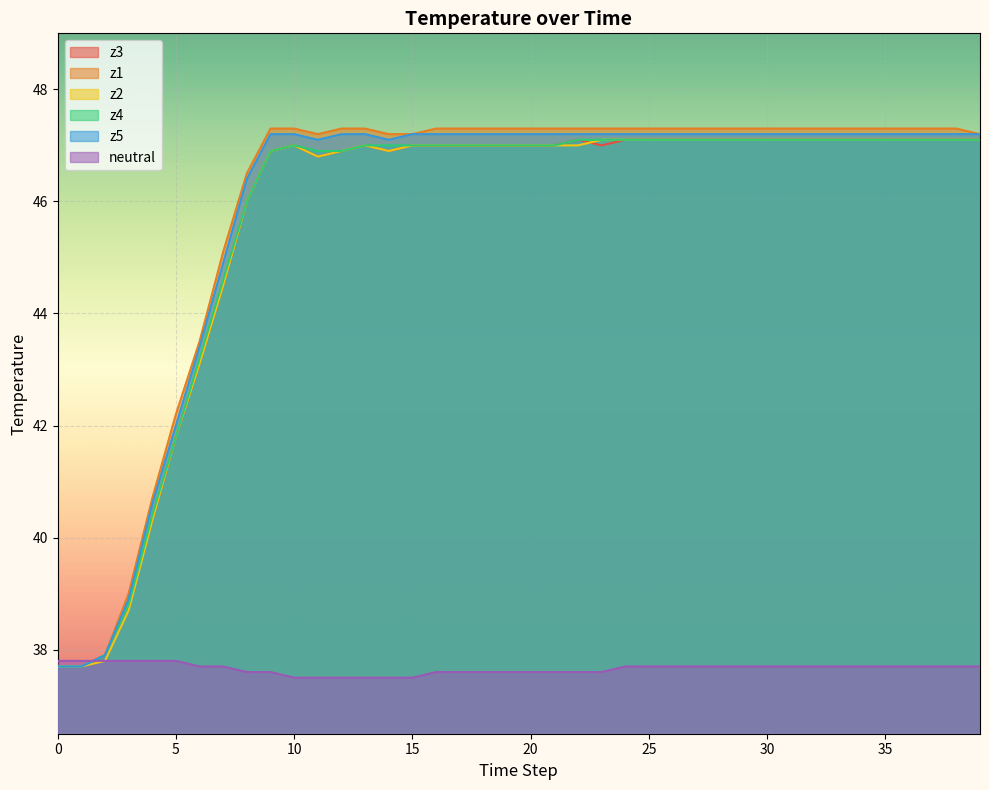

How many distinct data groups are displayed?

6